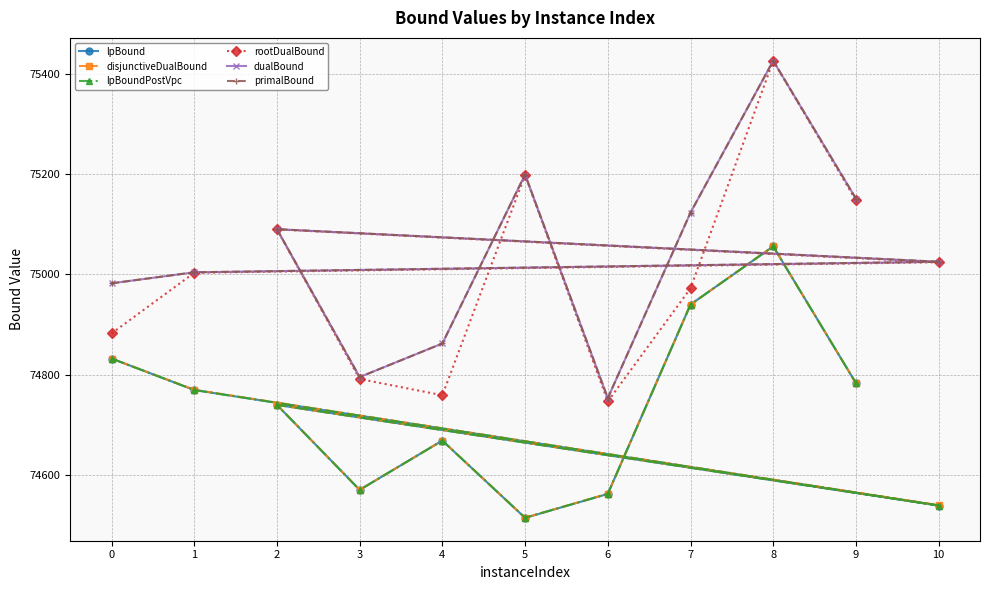

Is it true that lpBound equals 75055.8 at 8?

True